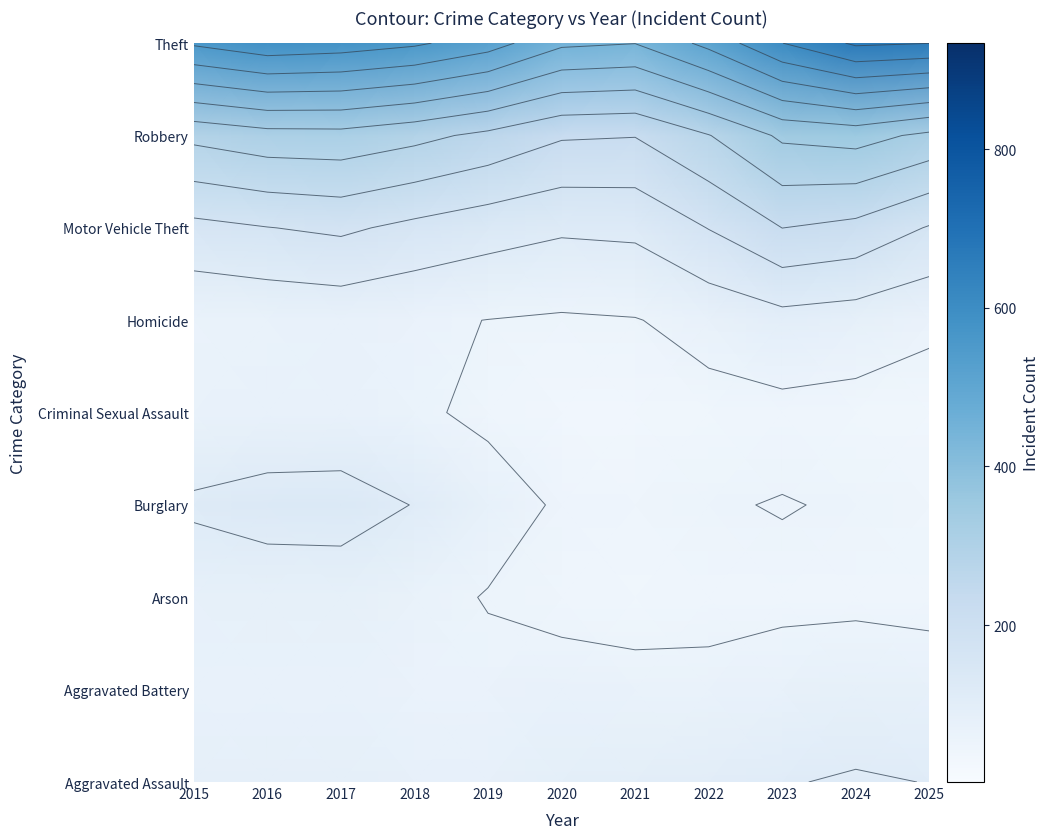

How many series are shown in this chart?

9